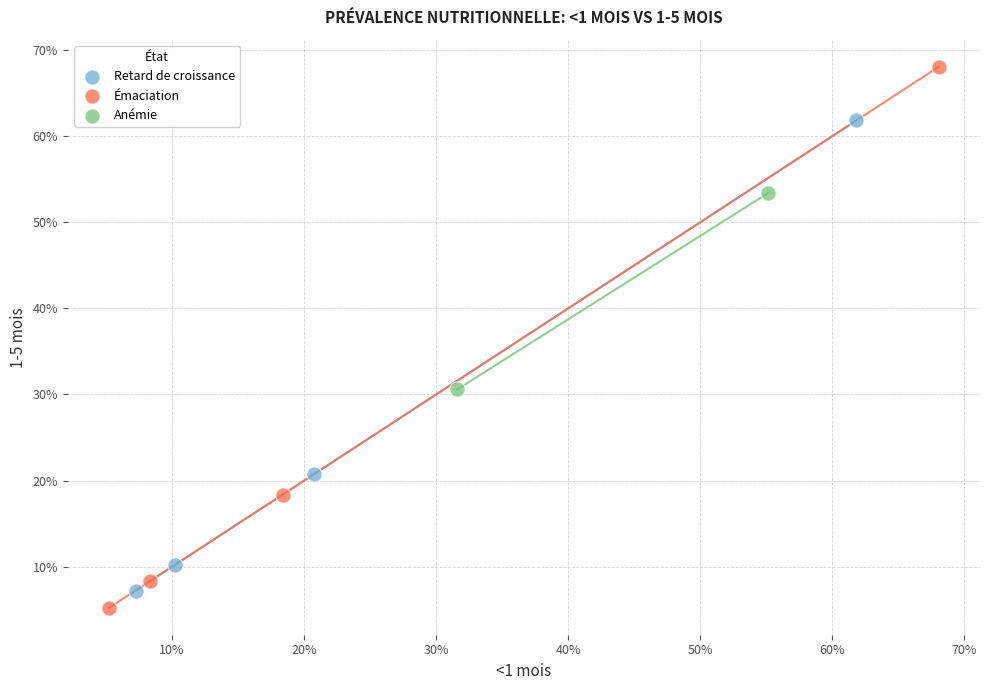

Which series reaches the minimum Y coordinate?

Émaciation